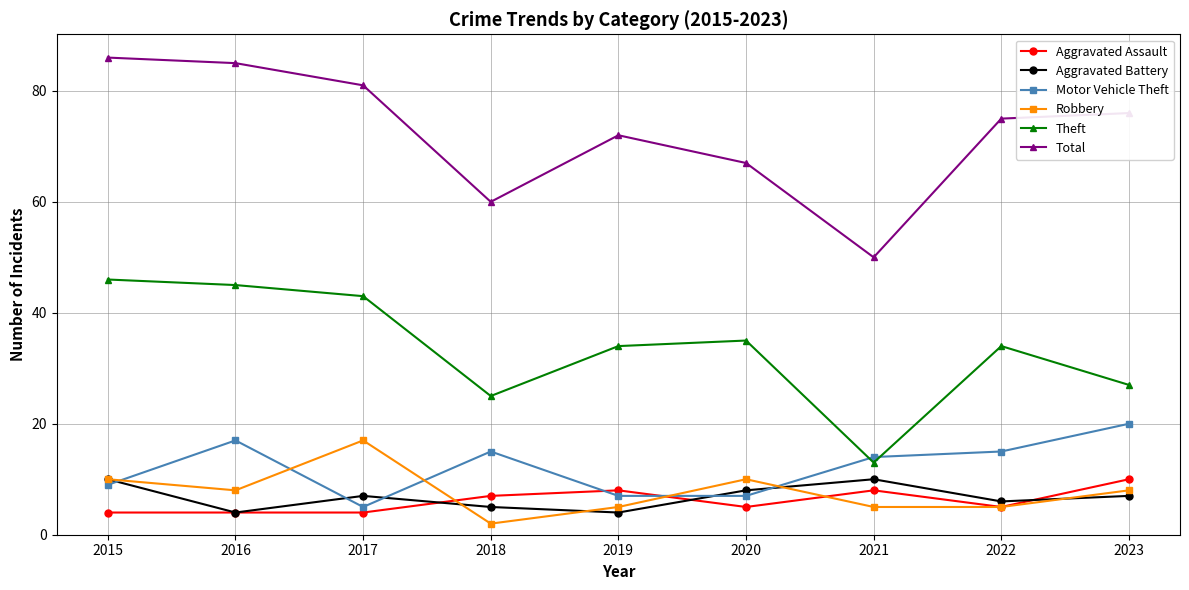

What value does the Aggravated Assault series have at 2020?

5